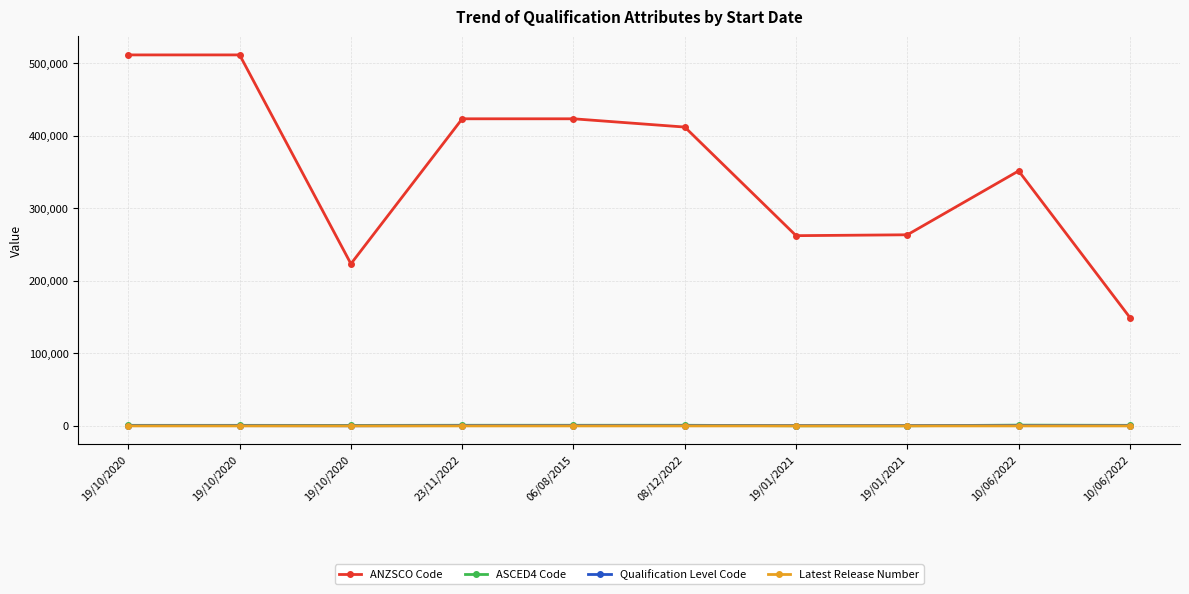

Count the number of data series in this chart.

4